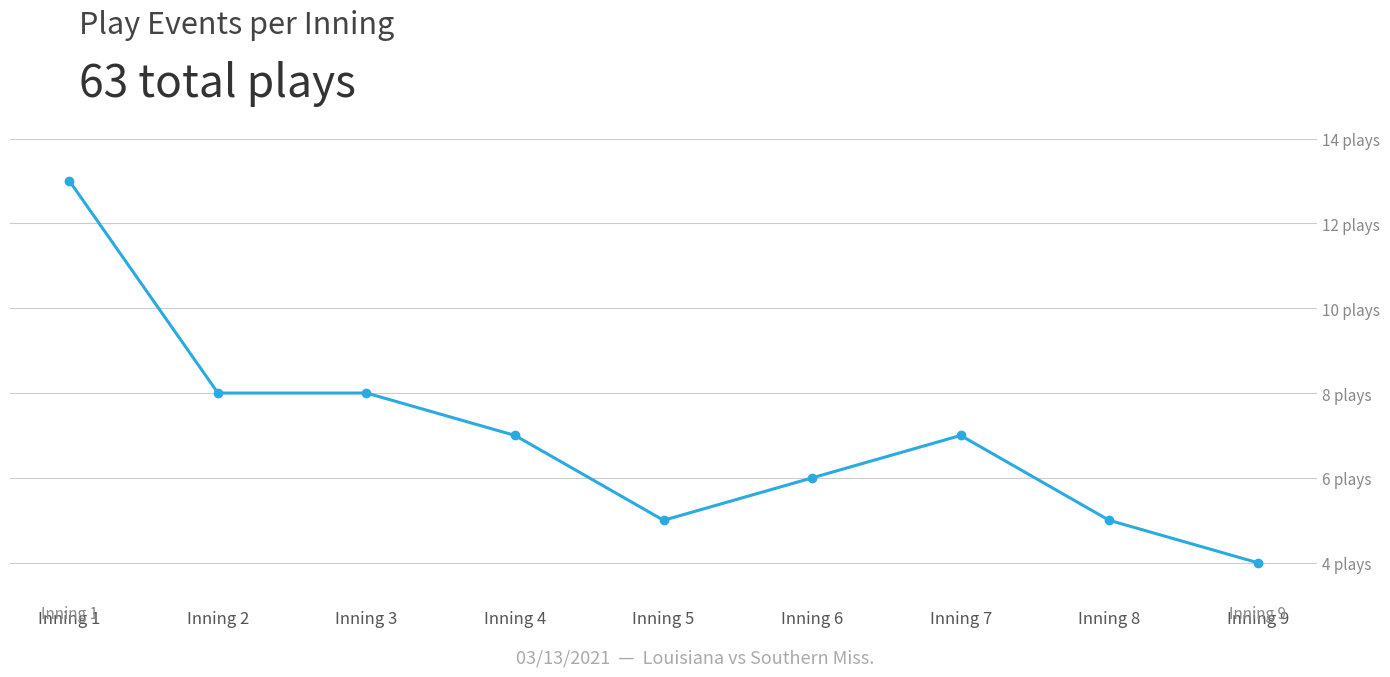

Does the chart have visible grid lines?

Yes